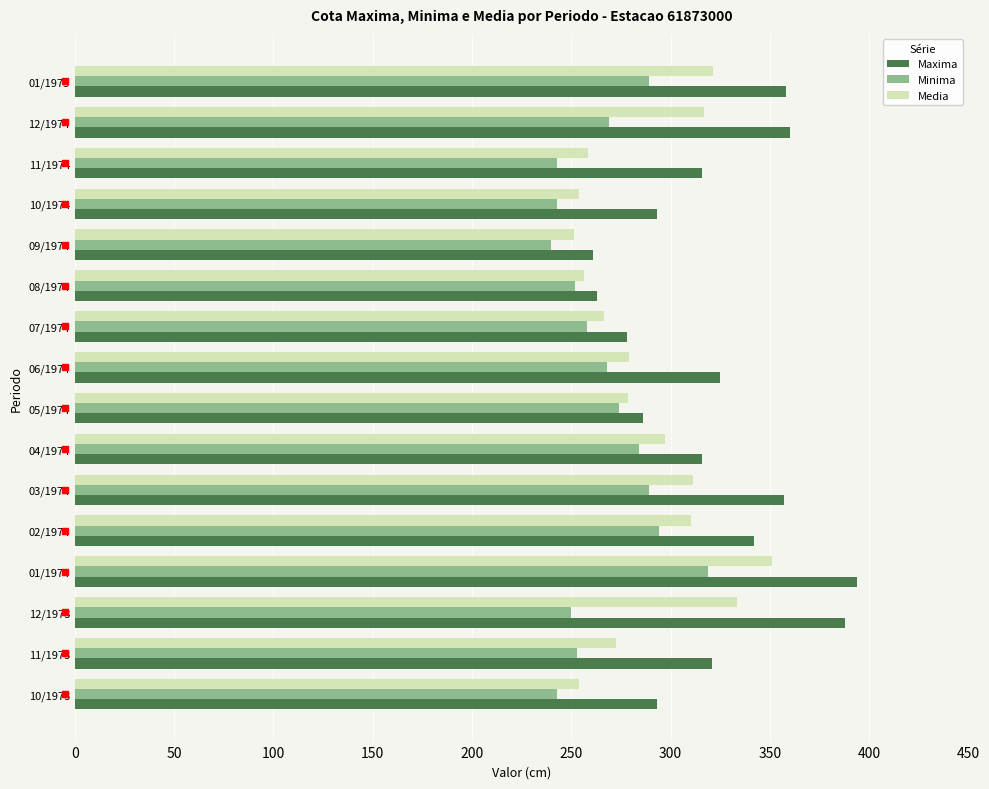

What is the highest value of the Media series?

351.2